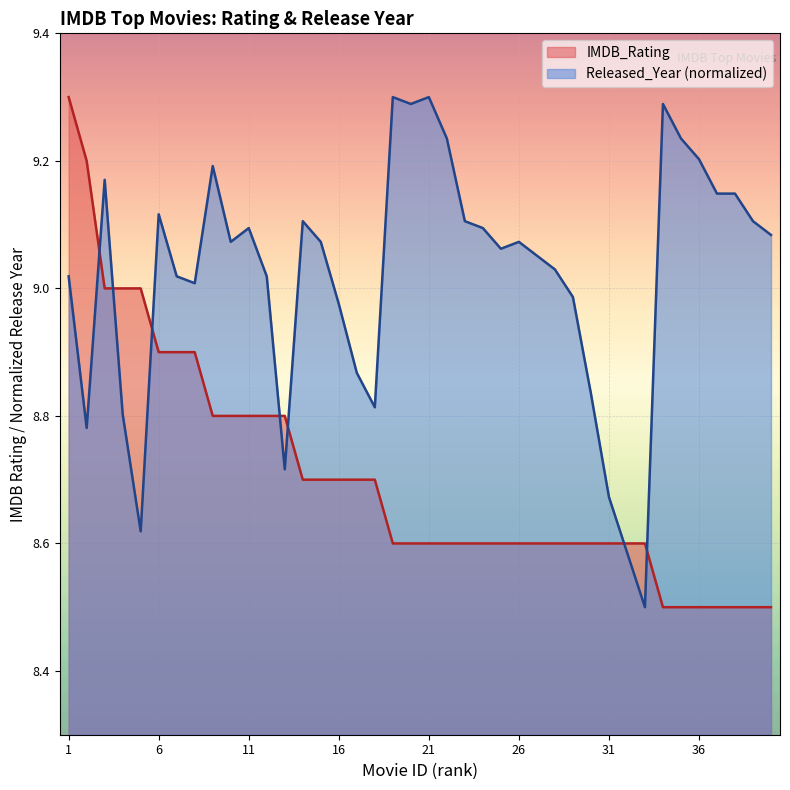

What is the difference between the maximum and minimum values in the Released_Year series?

0.8